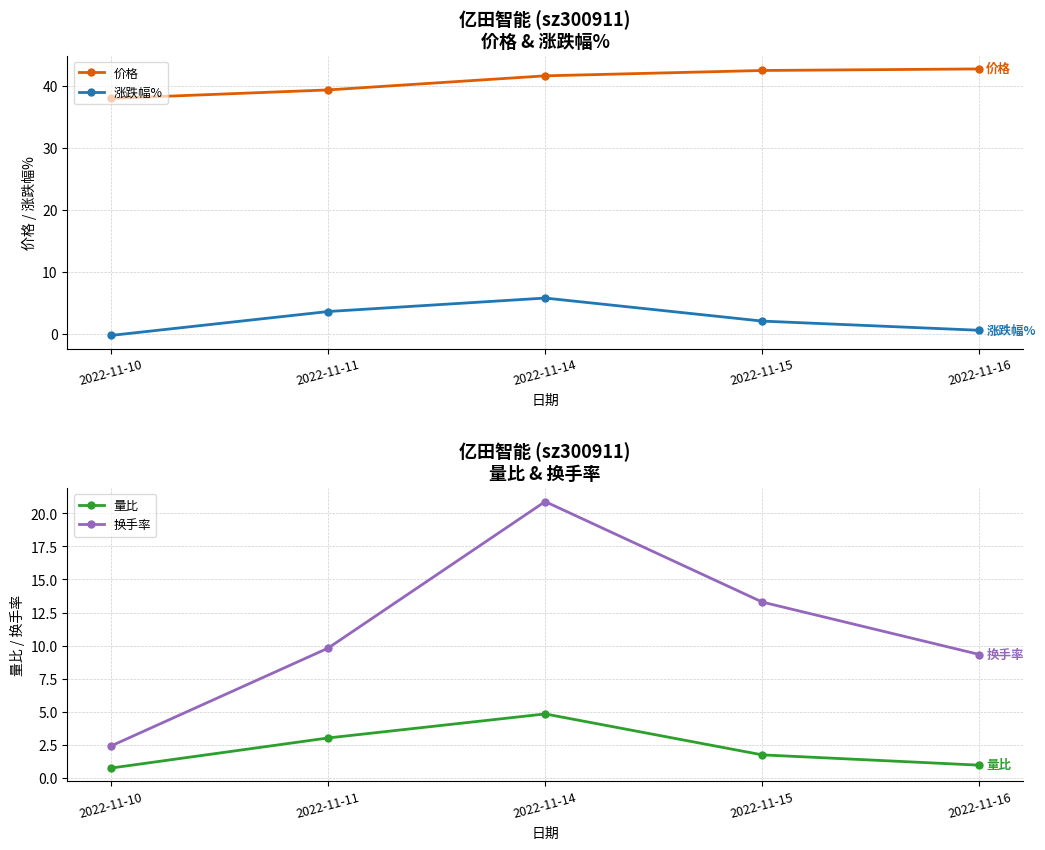

What is the minimum value for 涨跌幅%?

-0.2